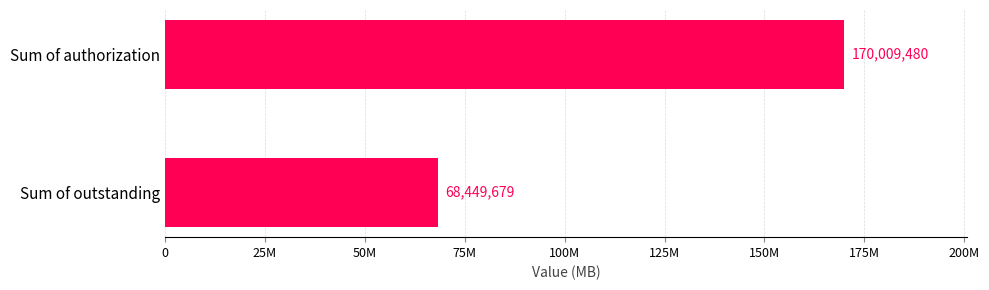

What is the sum of all values?

238459159